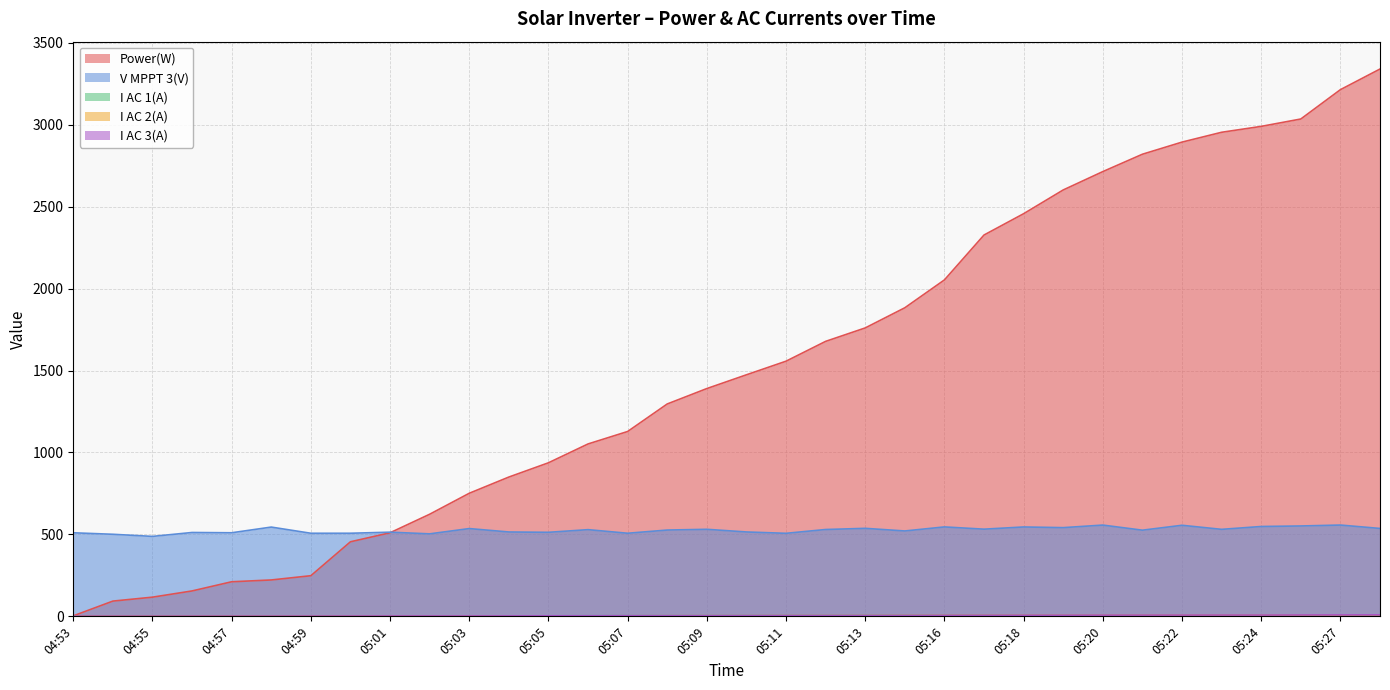

At which label does I AC 2(A) first exceed 3?

05:07